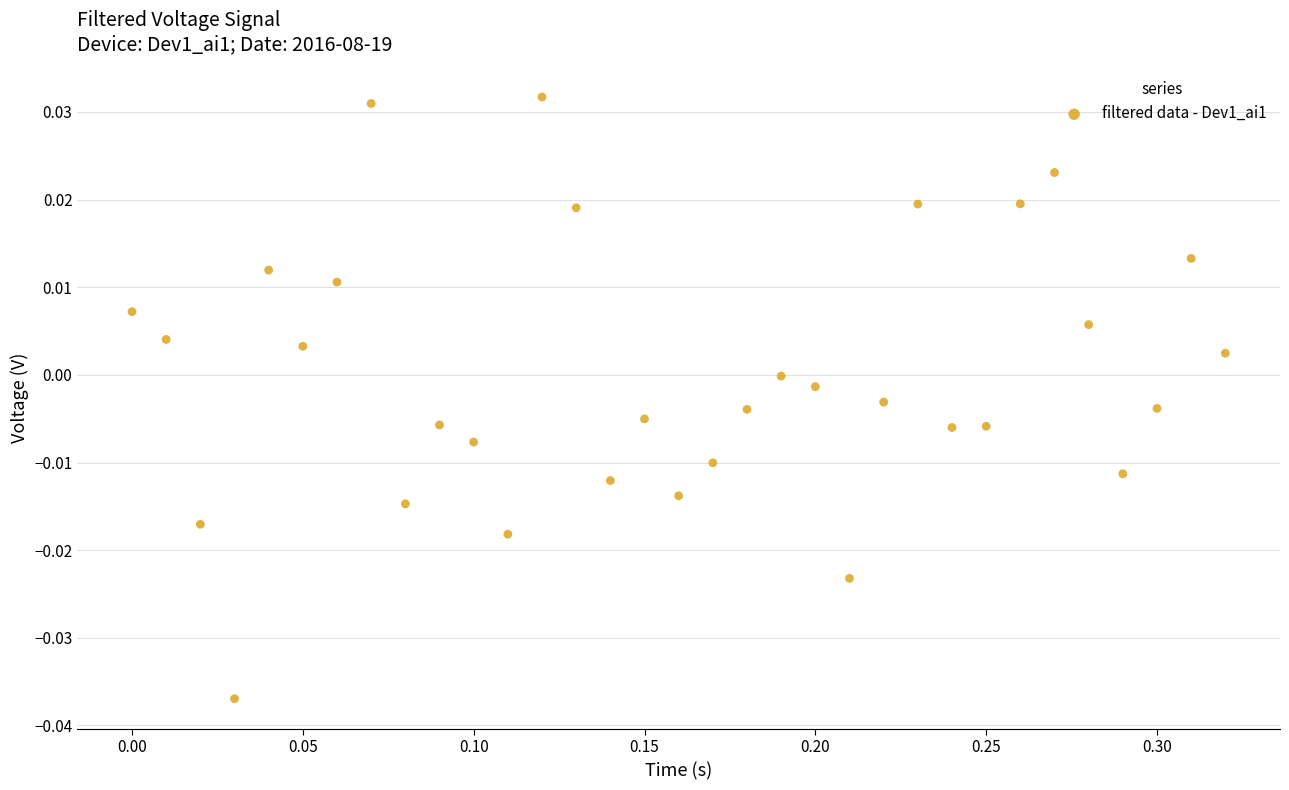

How many points are shown in the scatter plot?

33